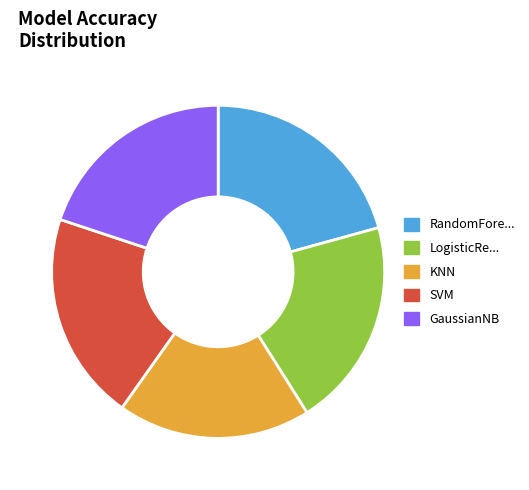

Does any single category account for the majority?

No